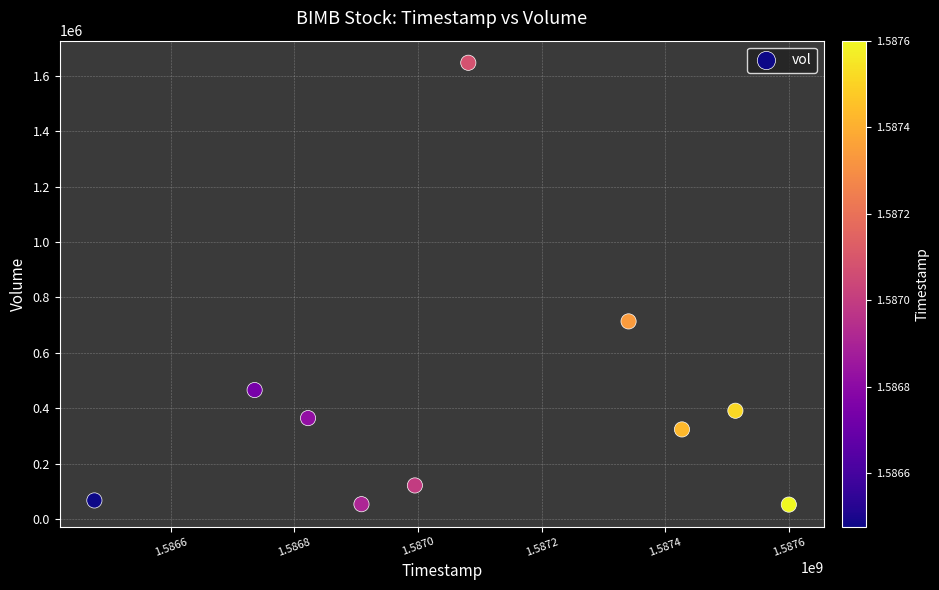

What is the average Y value?

420060